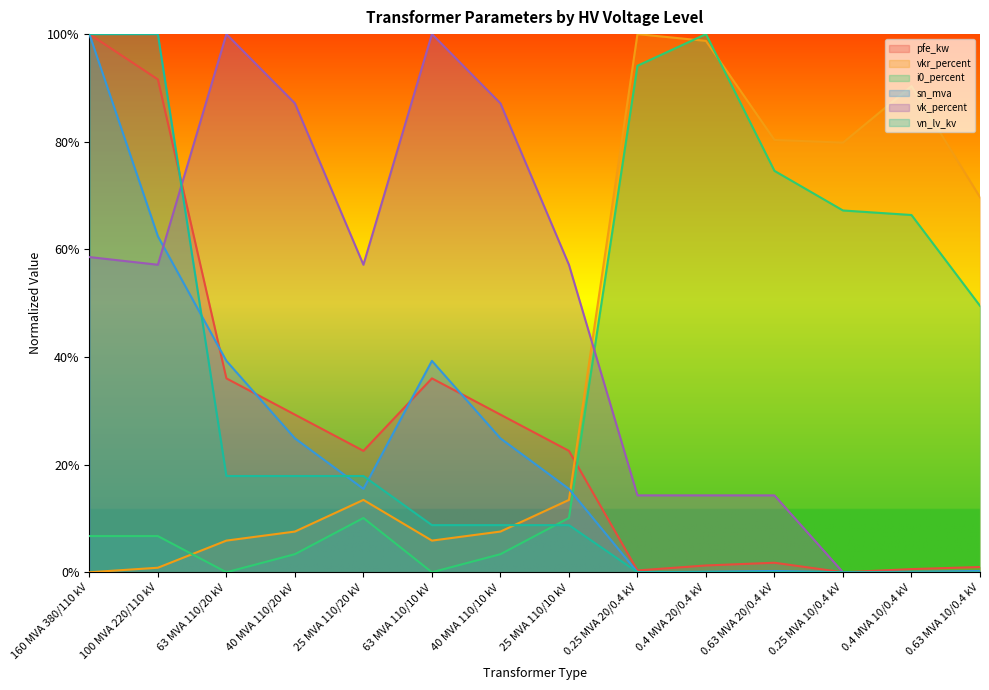

How many distinct data groups are displayed?

6